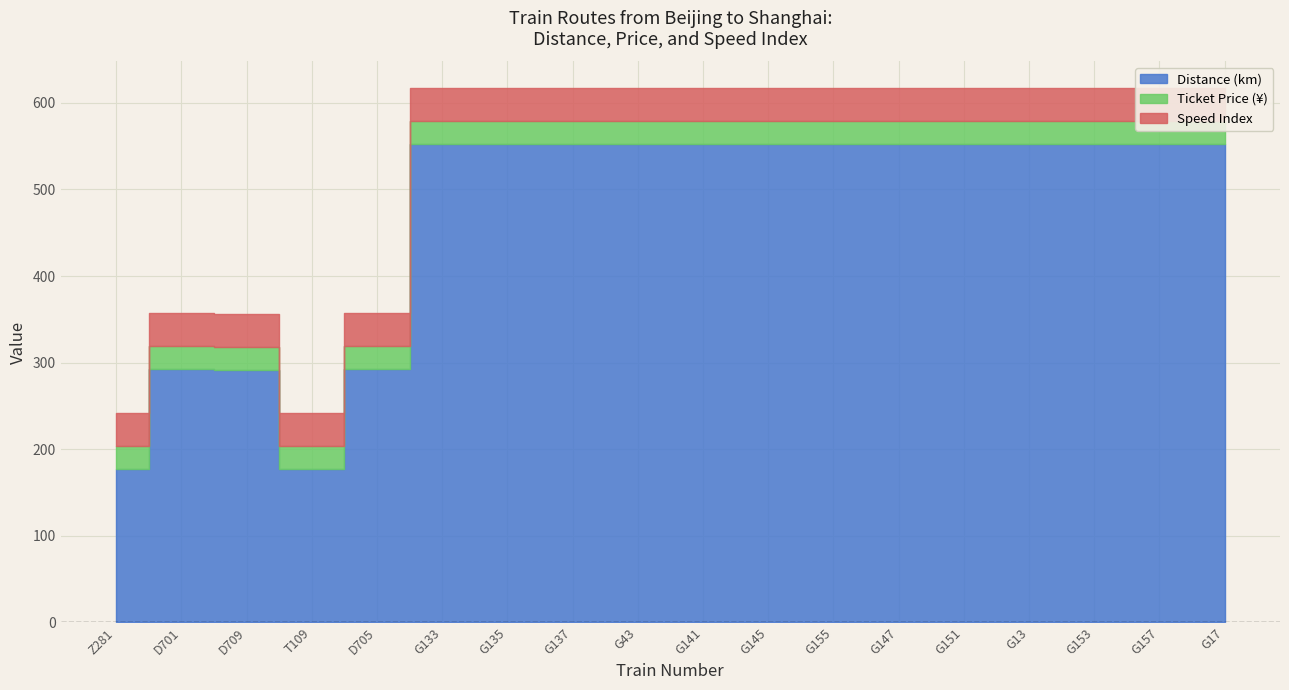

Reading right to left, extract all data points from this chart.

Distance (km): G17=553.0	G157=553.0	G153=553.0	G13=553.0	G151=553.0	G147=553.0	G155=553.0	G145=553.0	G141=553.0	G43=553.0	G137=553.0	G135=553.0	G133=553.0	D705=293.0	T109=177.5	D709=292.0	D701=293.0	Z281=177.5
Ticket Price (¥): G17=26.0	G157=26.0	G153=26.0	G13=26.0	G151=26.0	G147=26.0	G155=26.0	G145=26.0	G141=26.0	G43=26.0	G137=26.0	G135=26.0	G133=26.0	D705=26.0	T109=26.0	D709=26.0	D701=26.0	Z281=26.0
Speed Index: G17=38.0	G157=38.0	G153=38.0	G13=38.0	G151=38.0	G147=38.0	G155=38.0	G145=38.0	G141=38.0	G43=38.0	G137=38.0	G135=38.0	G133=38.0	D705=38.0	T109=38.0	D709=38.0	D701=38.0	Z281=38.0